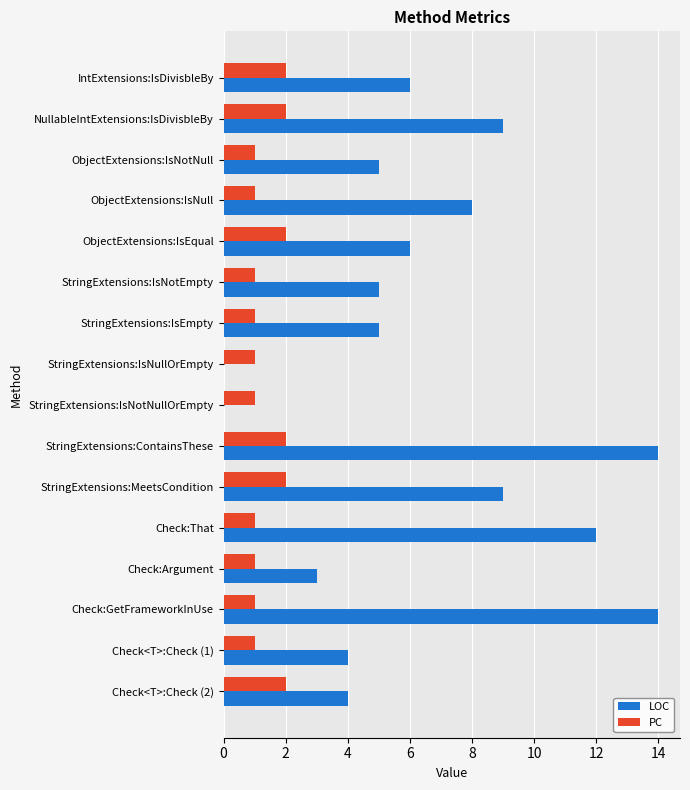

Is the value of PC at IntExtensions:IsDivisbleBy greater than the value of LOC at NullableIntExtensions:IsDivisbleBy?

No